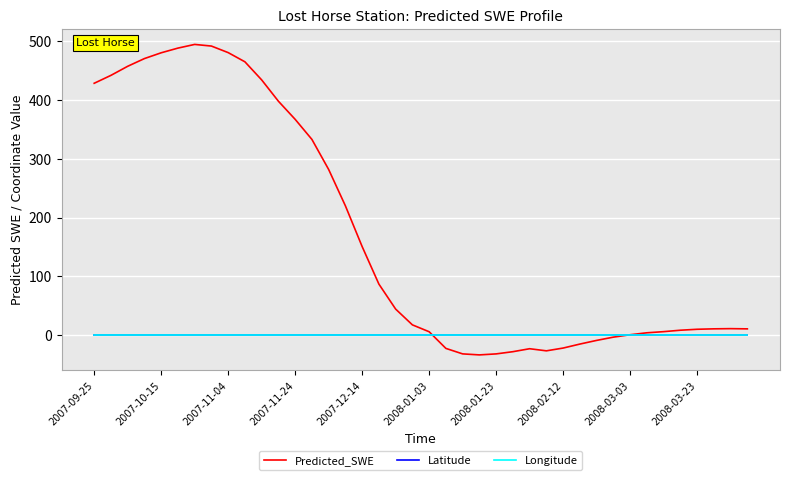

Which series has the largest total across all categories?

Predicted_SWE